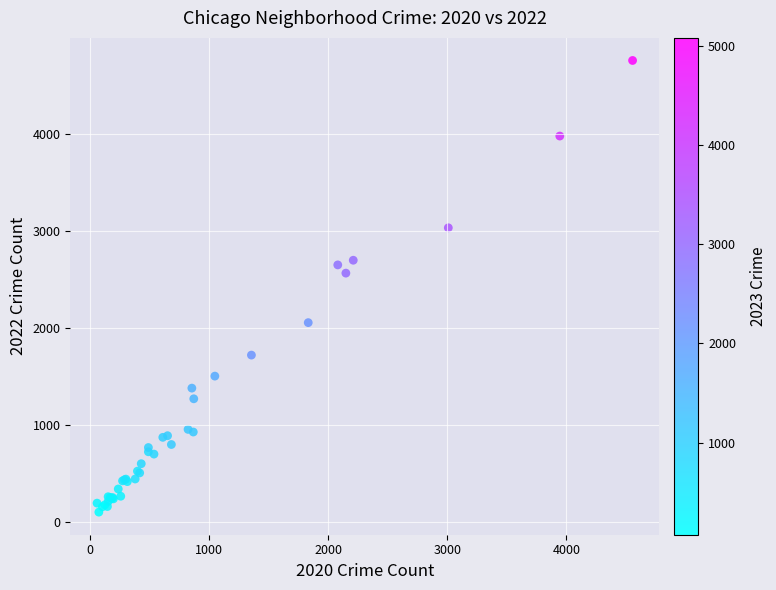

What Y value in the scatter plot is closest to 2430?

2566